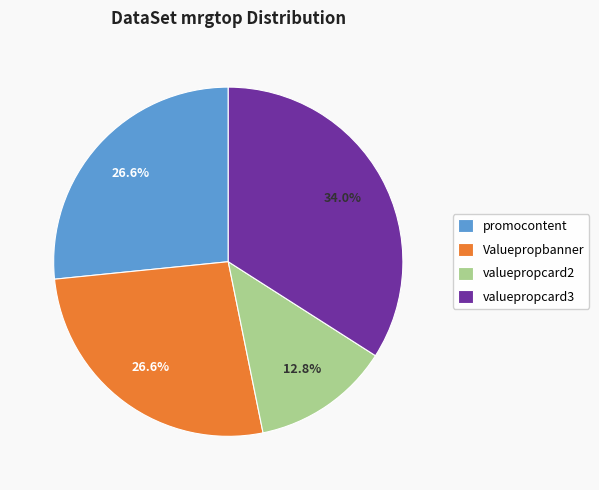

Is it true that Valuepropbanner is 27% of the pie?

True